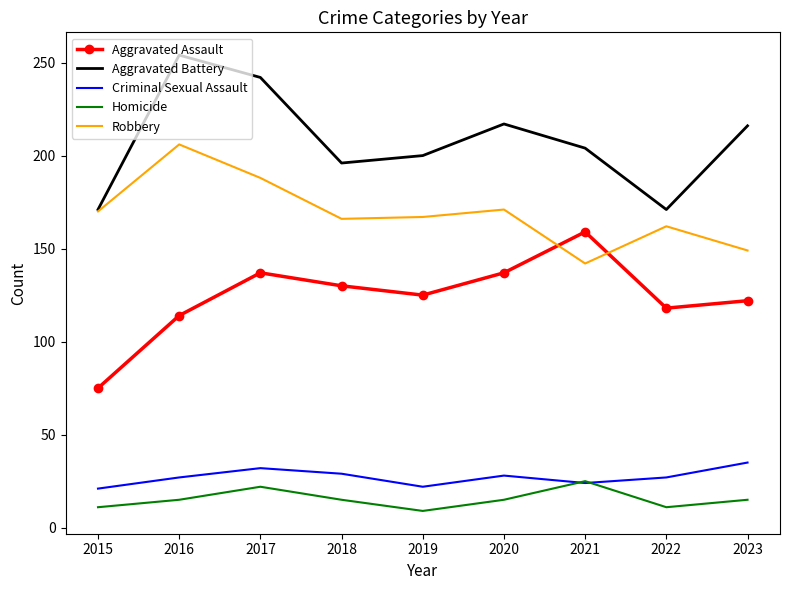

The Aggravated Assault series shows 125 at 2019. True or false?

True